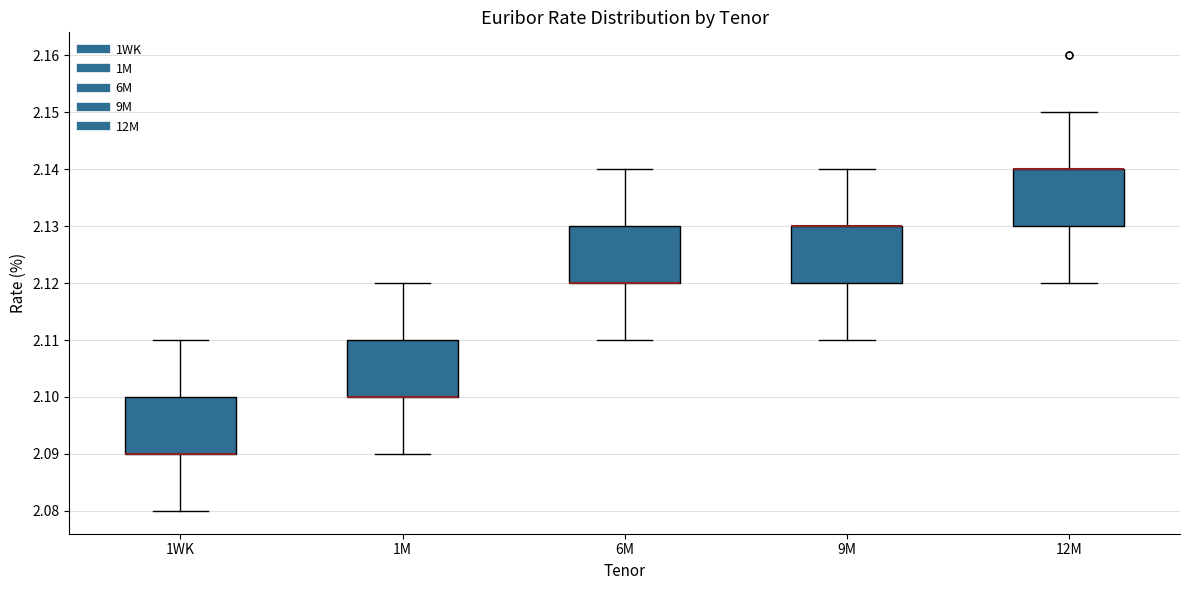

Where does the lower whisker of the box for 6M end on the y-axis? The values are not printed on the chart, so give them approximately, as read against the axis.

2.11